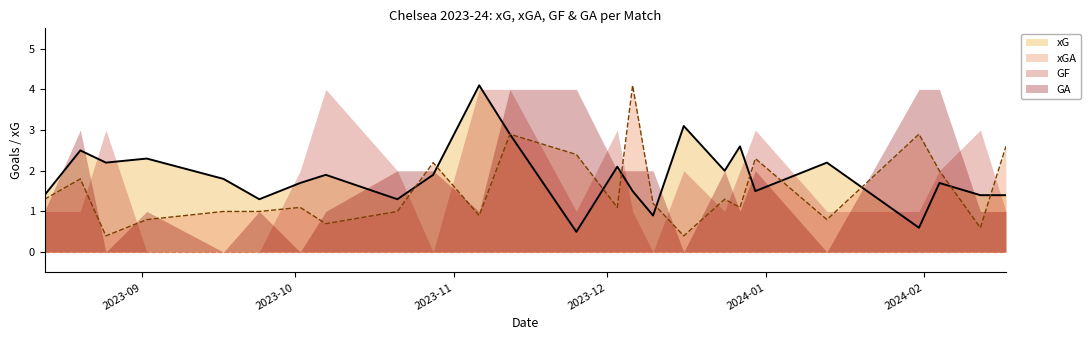

The xGA series shows 1.0 at 2024-02-12. True or false?

False